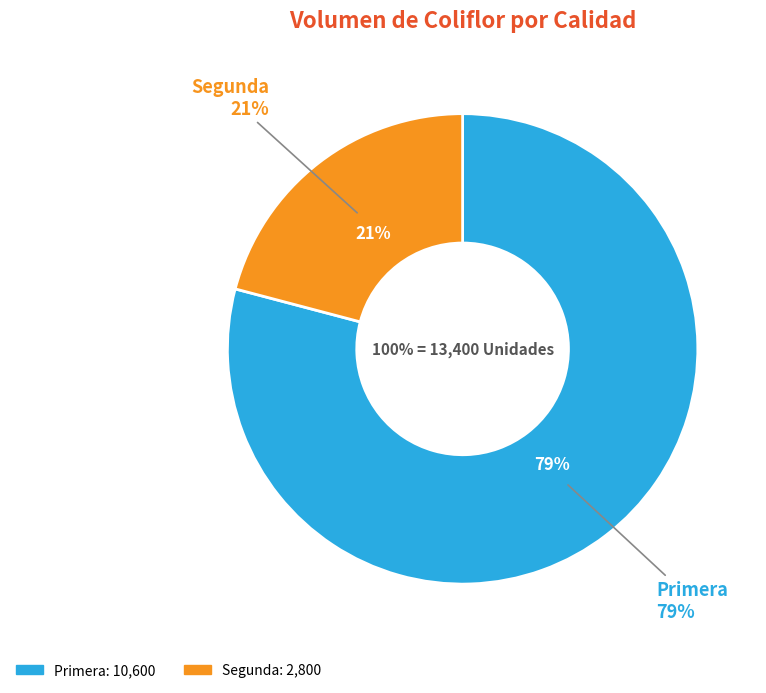

To the nearest percent, what is the difference between the Segunda and Primera slice percentages?

58%